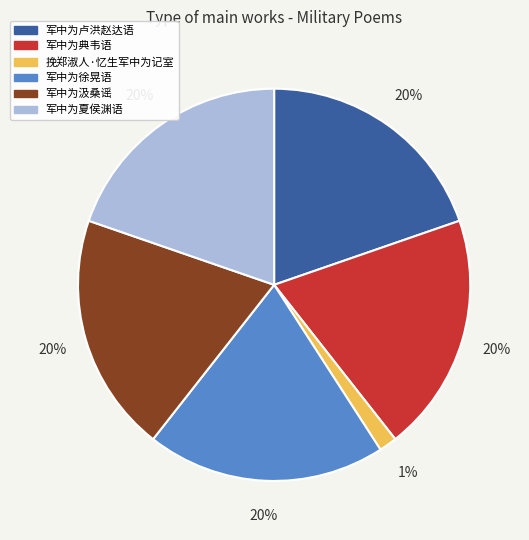

What is the ratio of the value at 军中为夏侯渊语 to the value at 军中为卢洪赵达语?

1.0